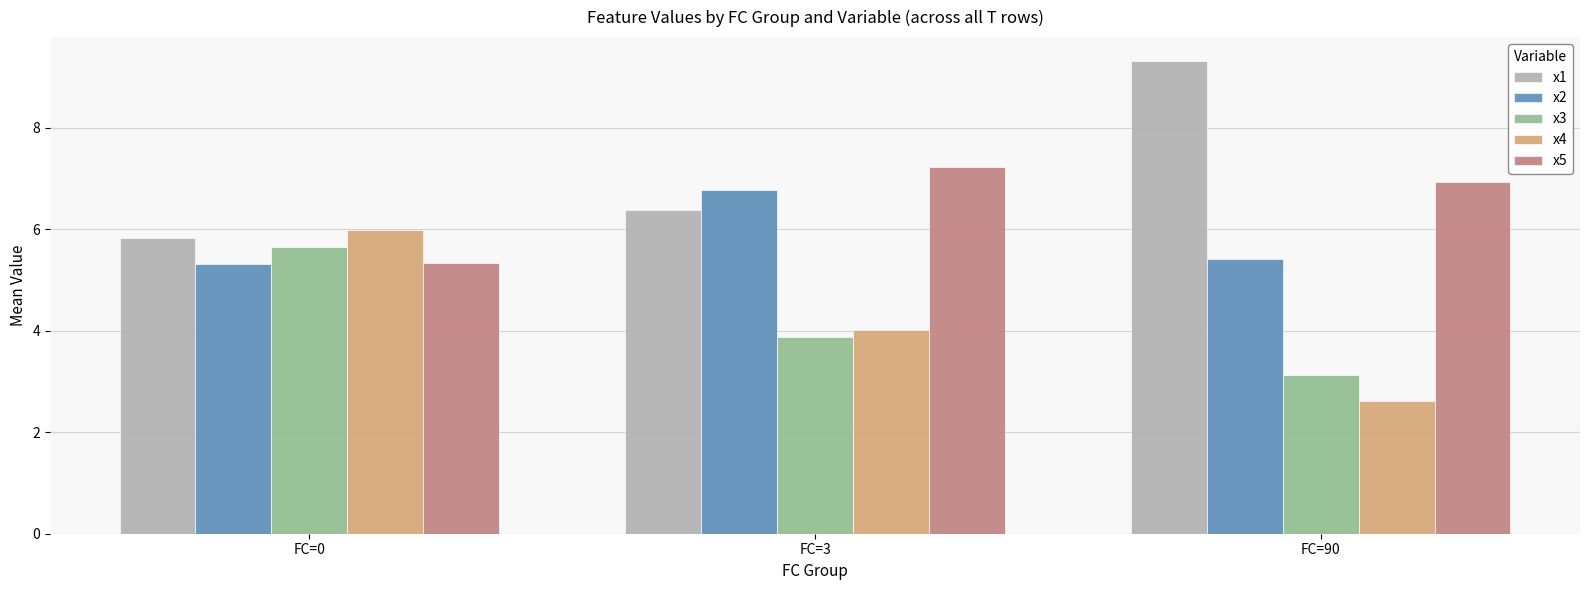

What are all the series names shown in the legend?

x1, x2, x3, x4, x5